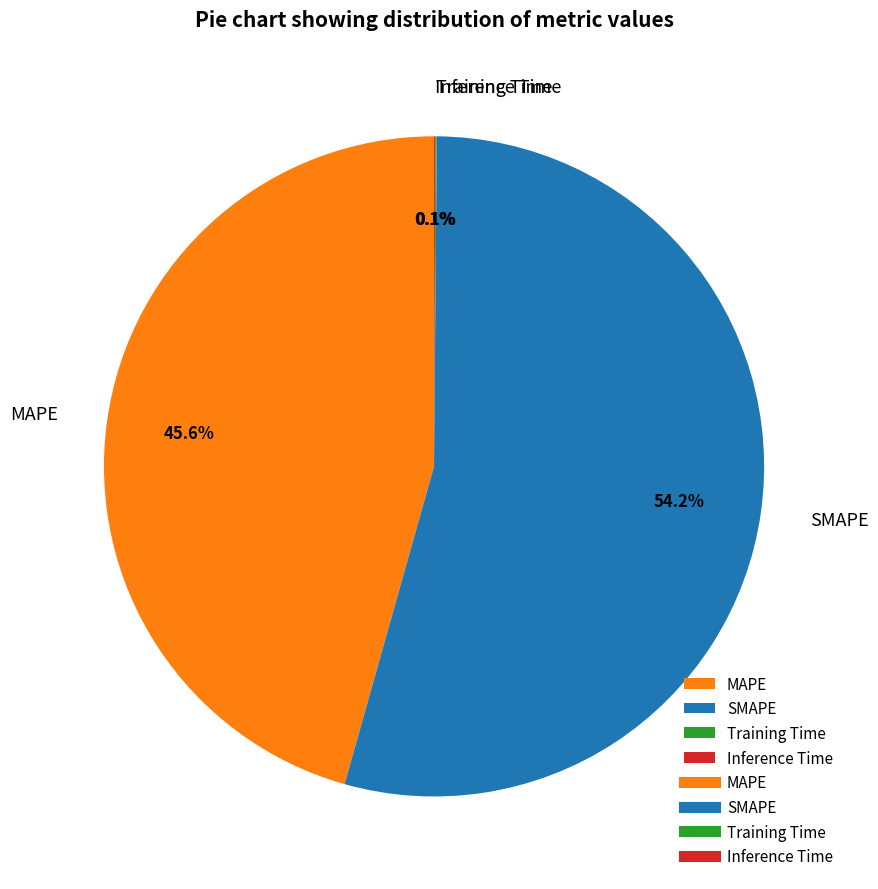

What is the largest slice in the pie chart?

SMAPE